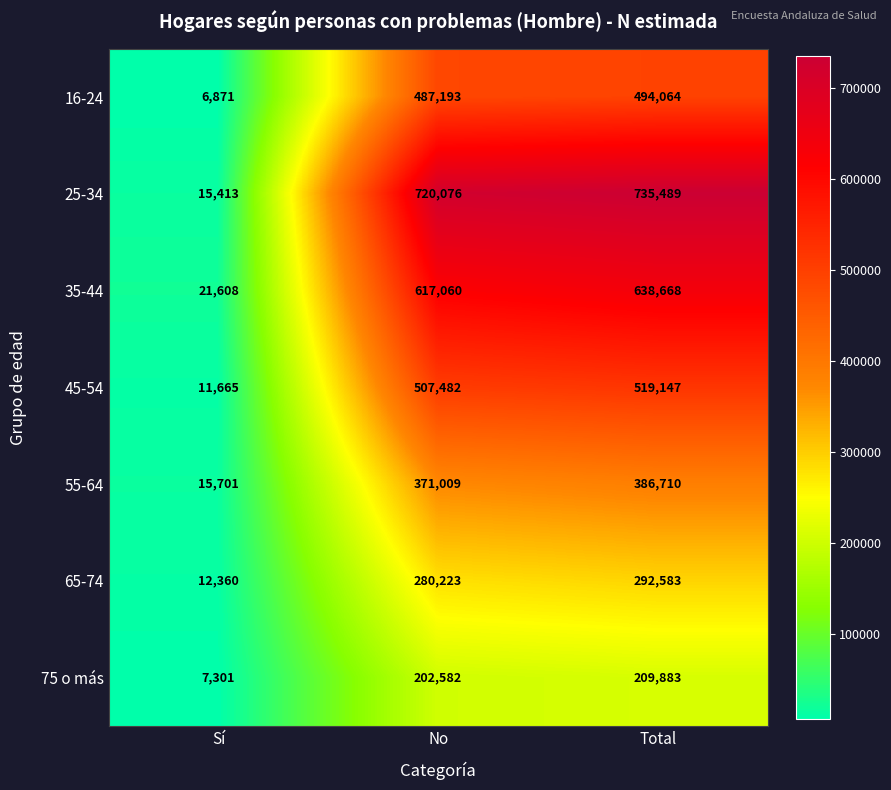

At No, list the series in order from smallest to largest.

75 o más, 65-74, 55-64, 16-24, 45-54, 35-44, 25-34